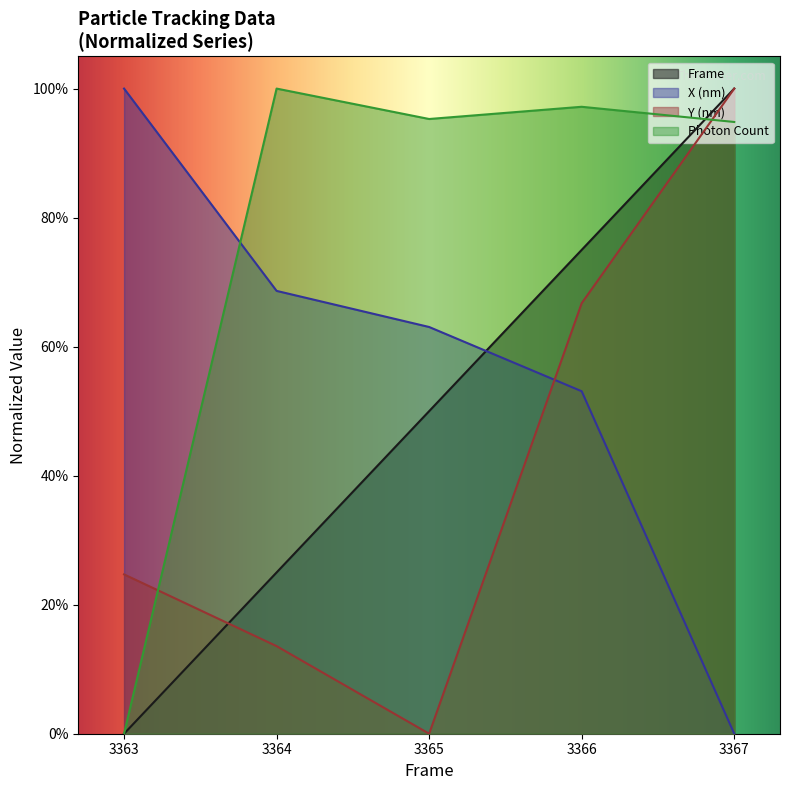

At how many categories does at least one series exceed 0?

5